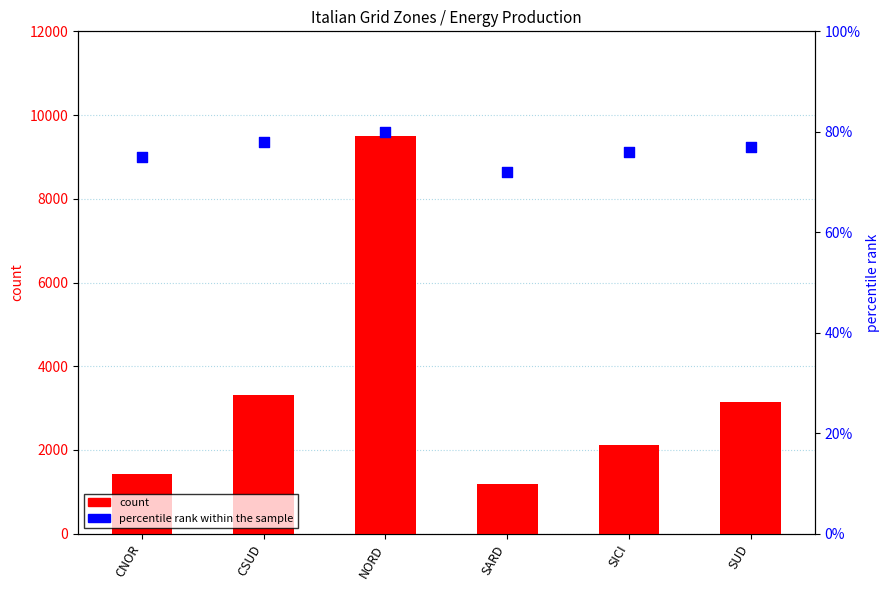

Which series reaches the minimum Y coordinate?

percentile rank within the sample